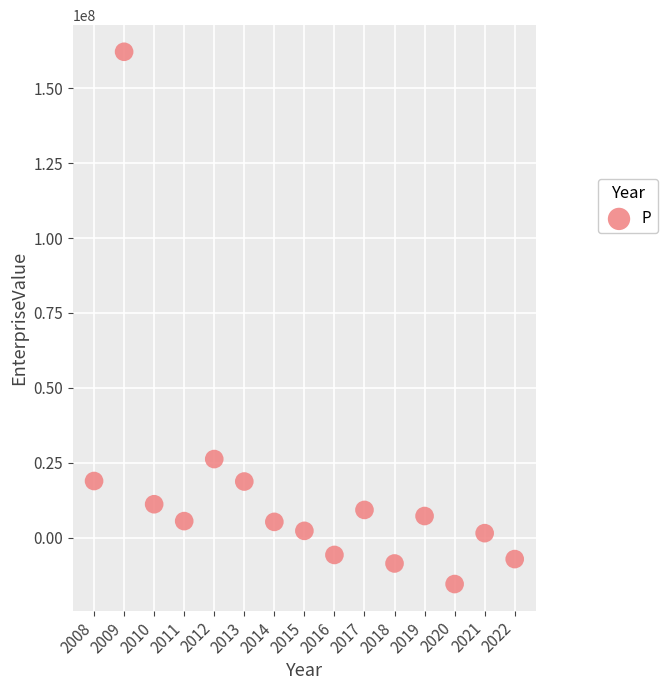

What is the range of X values (max minus min)?

14.0